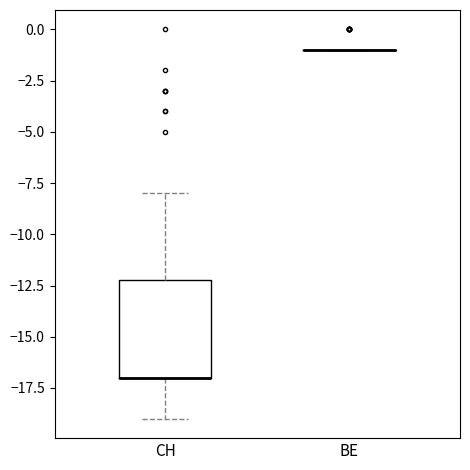

Reading left to right, transcribe this box plot: for each box, give where its median line is, the range the box spans, and where its two whiskers end, as read against the y-axis. The values are not printed on the chart, so give them approximately, as read against the axis.

CH: median -17 (drawn on the box's lower edge), box -17 to -12, whiskers -19 to -8
BE: box collapsed to a line at -1, whiskers -1 to -1